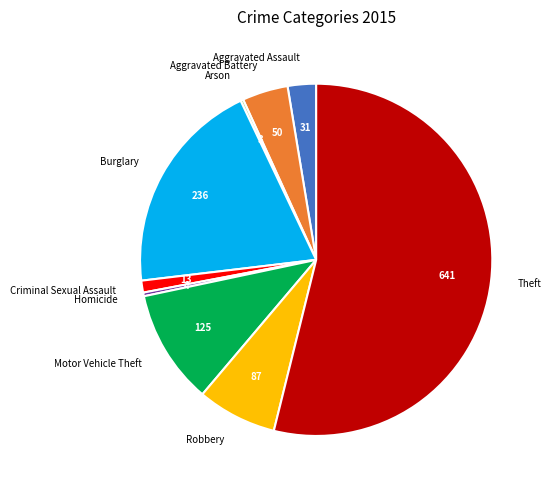

Is the sum of Theft and Aggravated Battery greater than half?

Yes